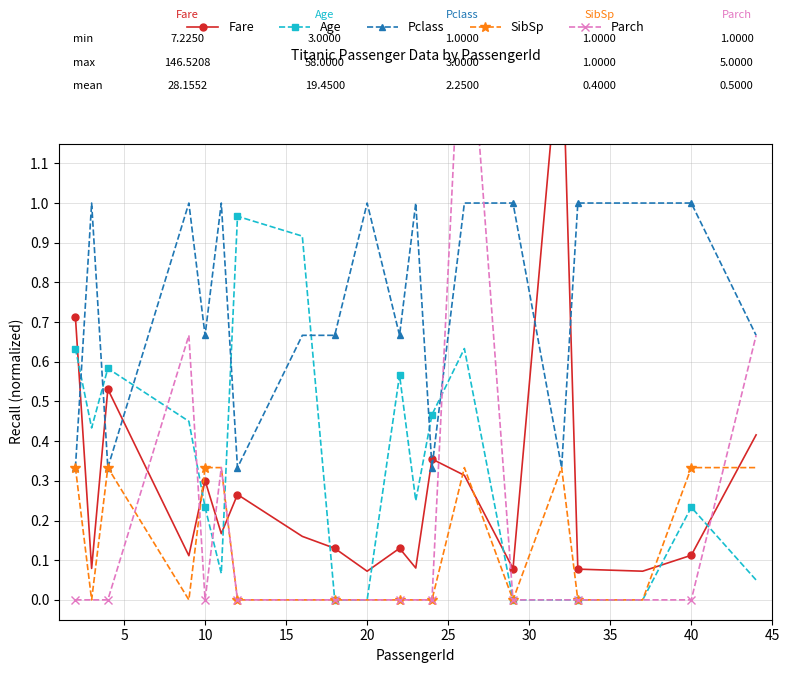

List the series in order of their peak value, lowest first.

SibSp, Age, Pclass, Fare, Parch